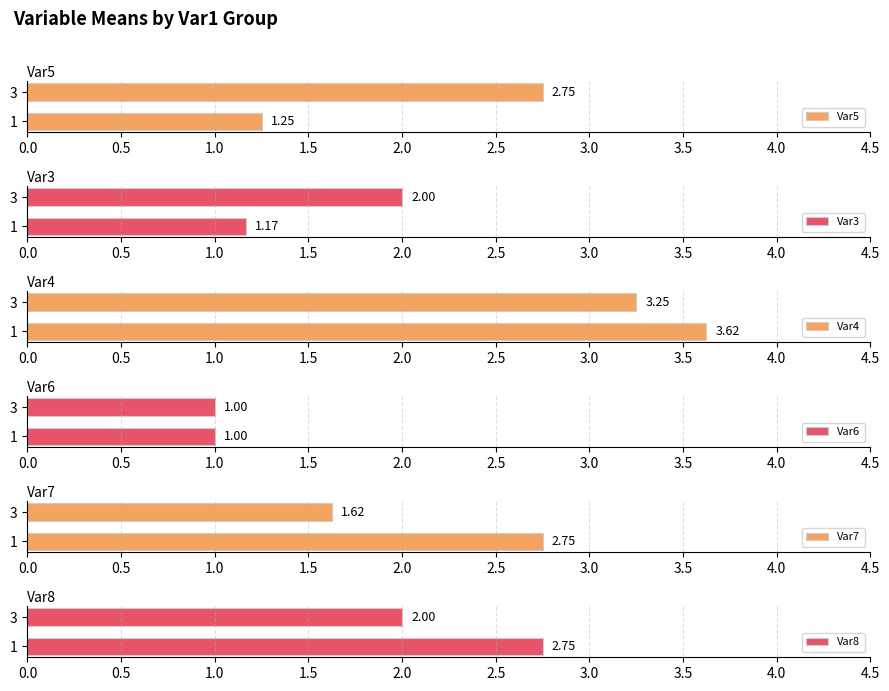

What is the sum of all Var5 values?

4.0